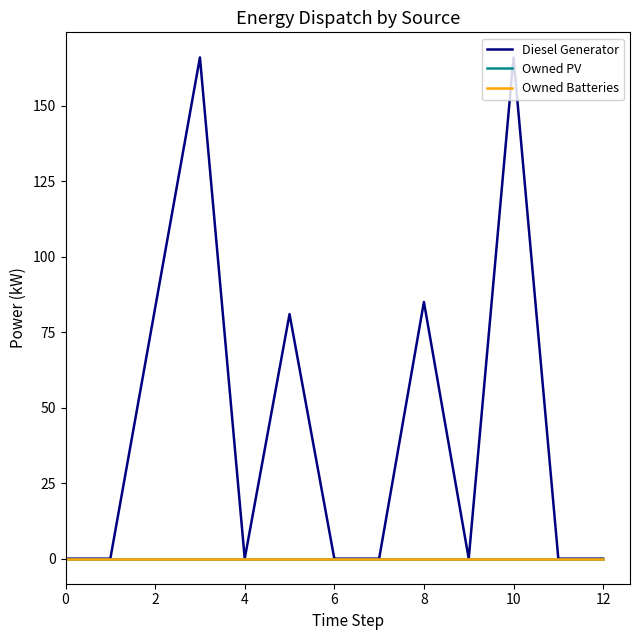

How many intersections are there between Owned Batteries and Diesel Generator?

2